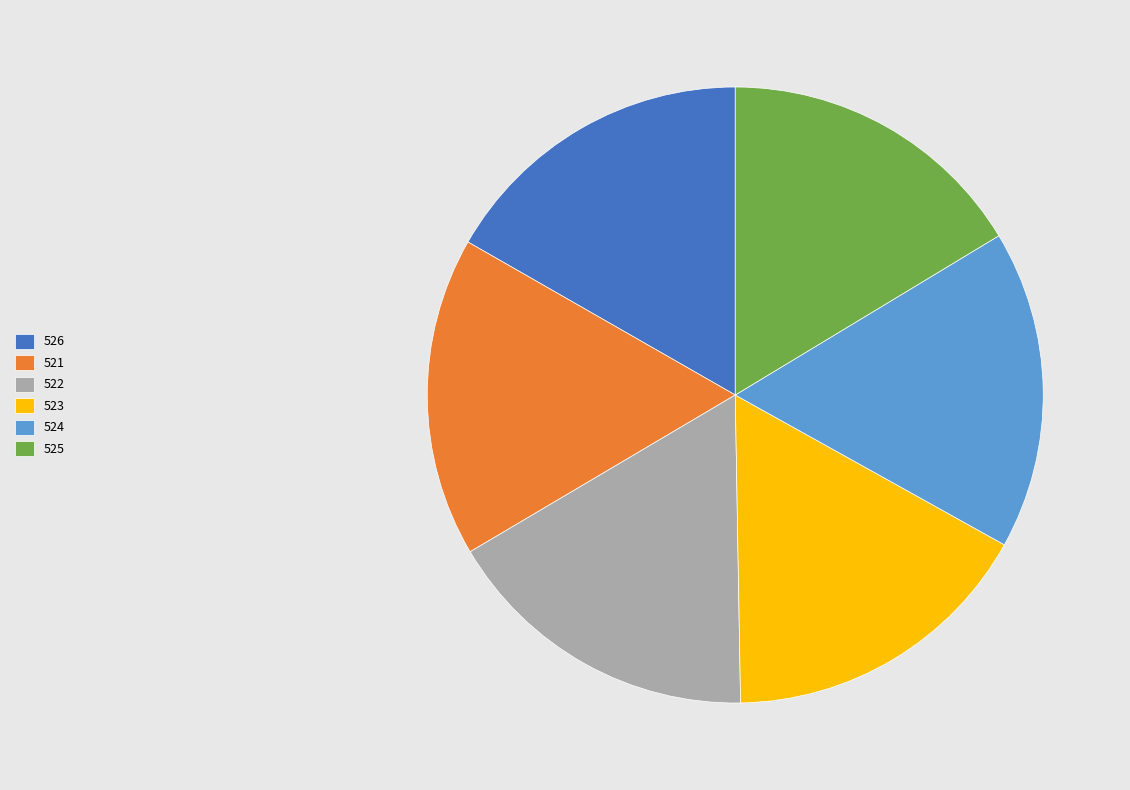

Approximately how many times larger is the value at 522 compared to 525?

1.0